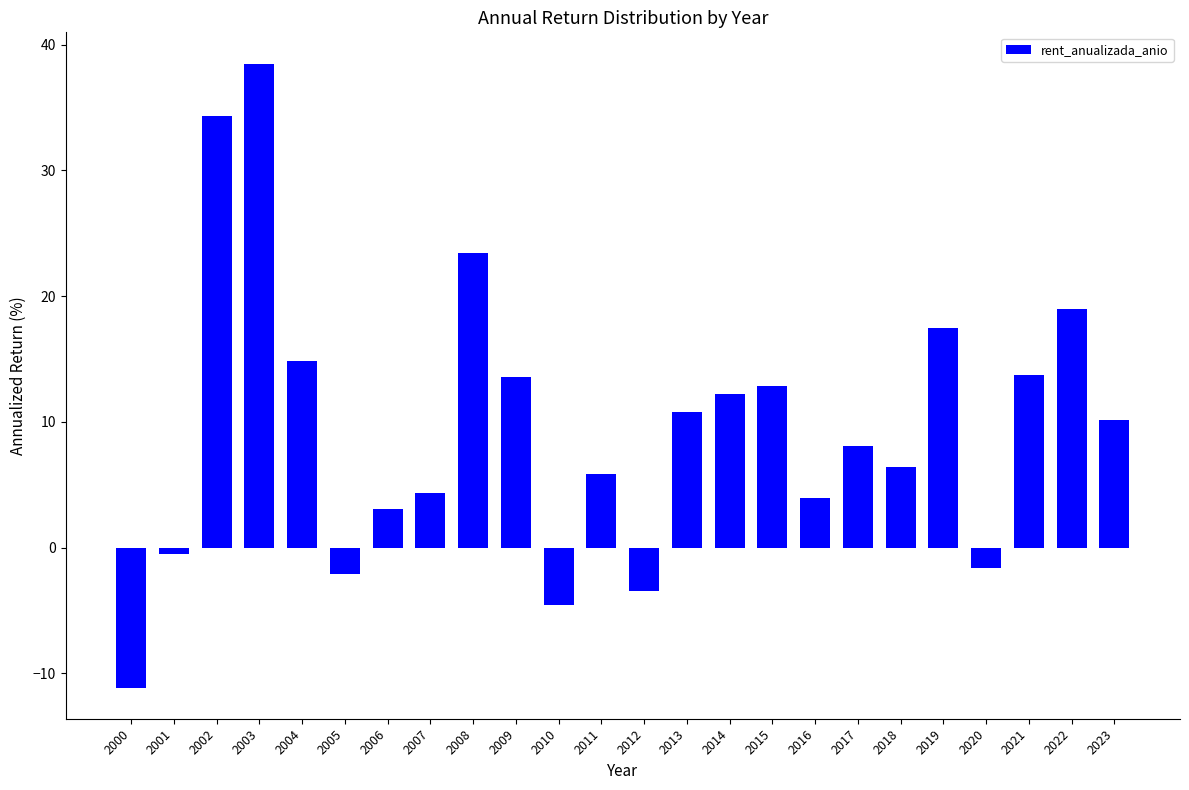

At which category does the chart reach its minimum across all series?

2000